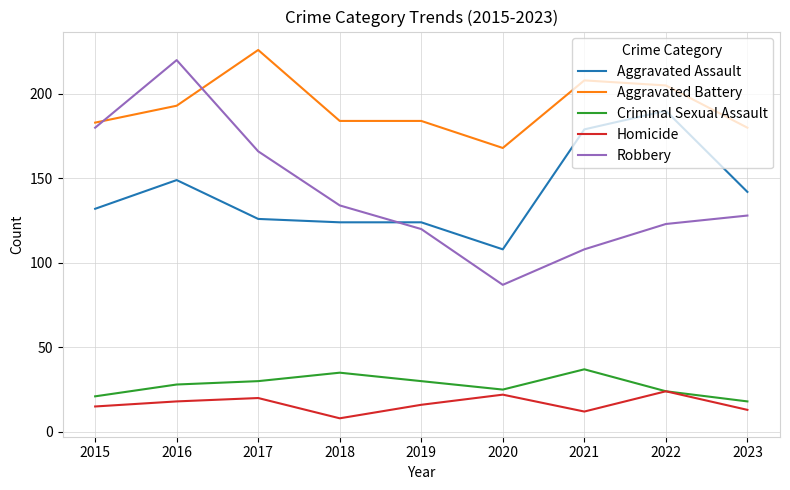

Reading left to right, transcribe all the data shown in this chart.

Aggravated Assault: 132	149	126	124	124	108	179	190	142
Aggravated Battery: 183	193	226	184	184	168	208	205	180
Criminal Sexual Assault: 21	28	30	35	30	25	37	24	18
Homicide: 15	18	20	8	16	22	12	24	13
Robbery: 180	220	166	134	120	87	108	123	128